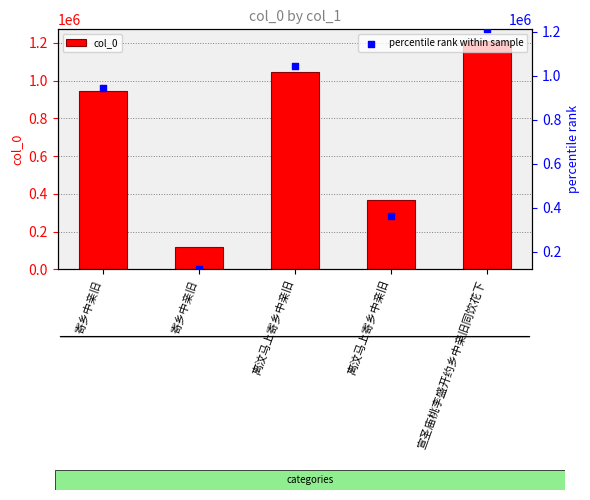

What are all the series names shown in the legend?

col_0, percentile rank within sample